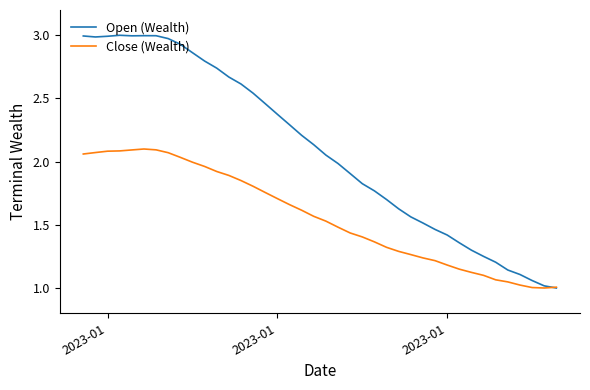

Which series has the widest spread of values?

Open (Wealth)